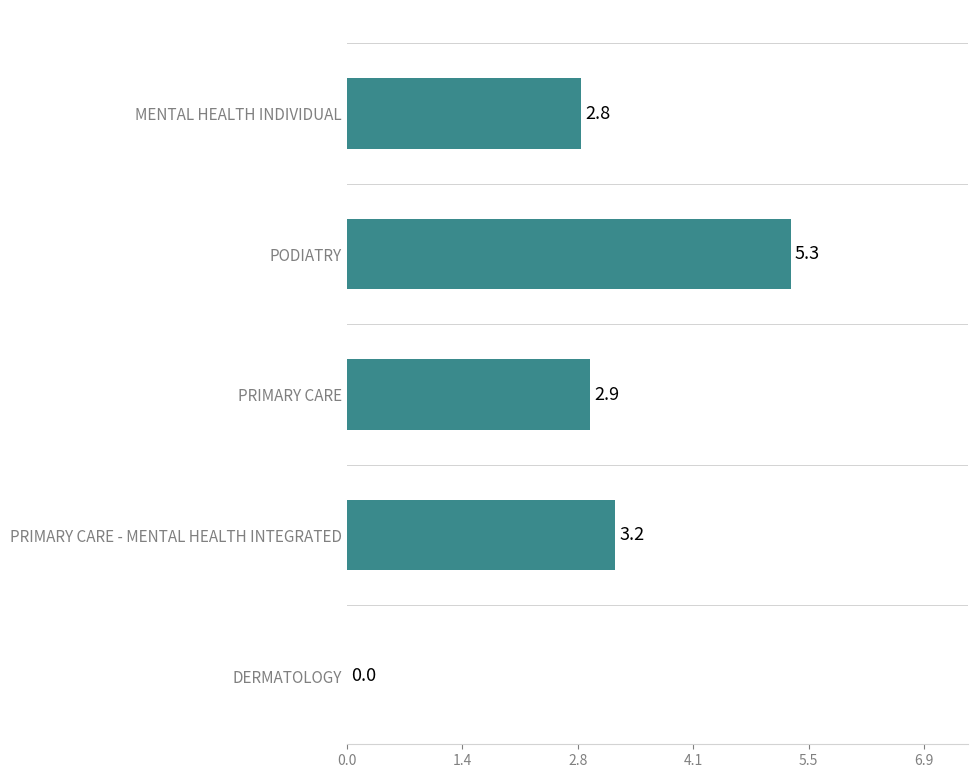

What is the sum of all values?

14.2